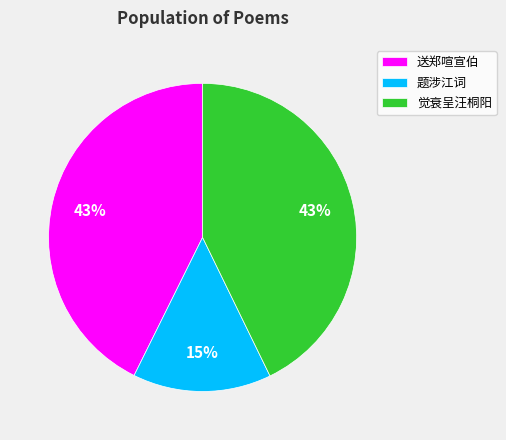

To the nearest percent, what is the average slice percentage?

33%